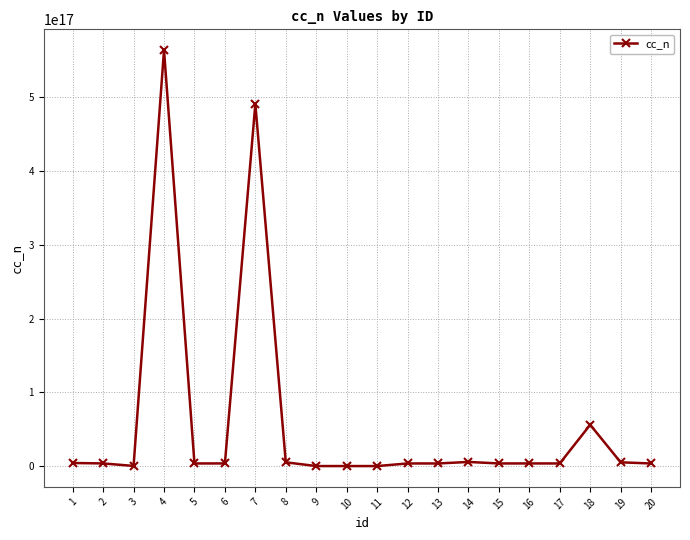

True or false: there are more than 2 points higher than both neighbors.

True